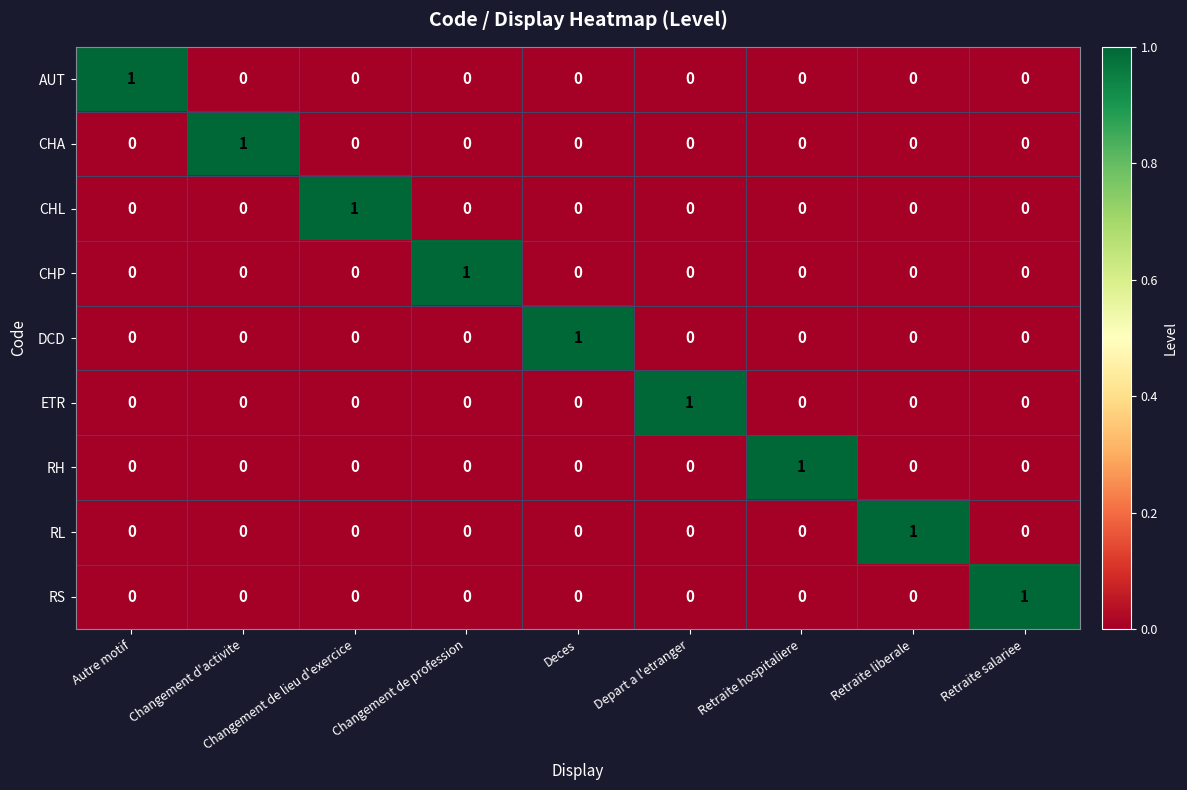

The RS series shows 0 at Deces. True or false?

True